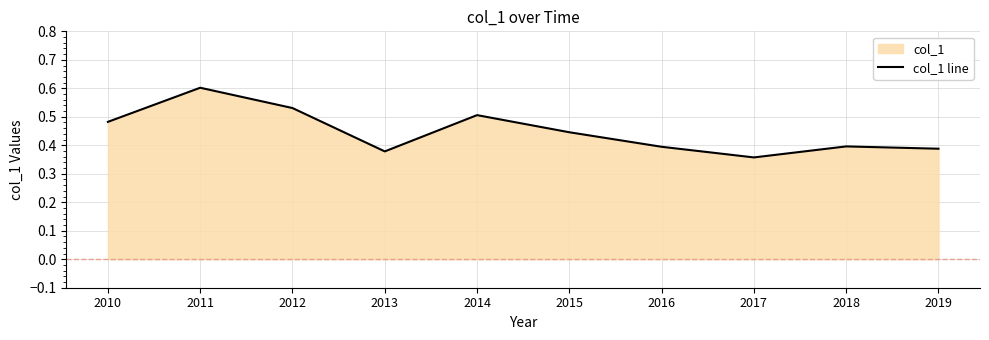

Where is the first local minimum?

2013